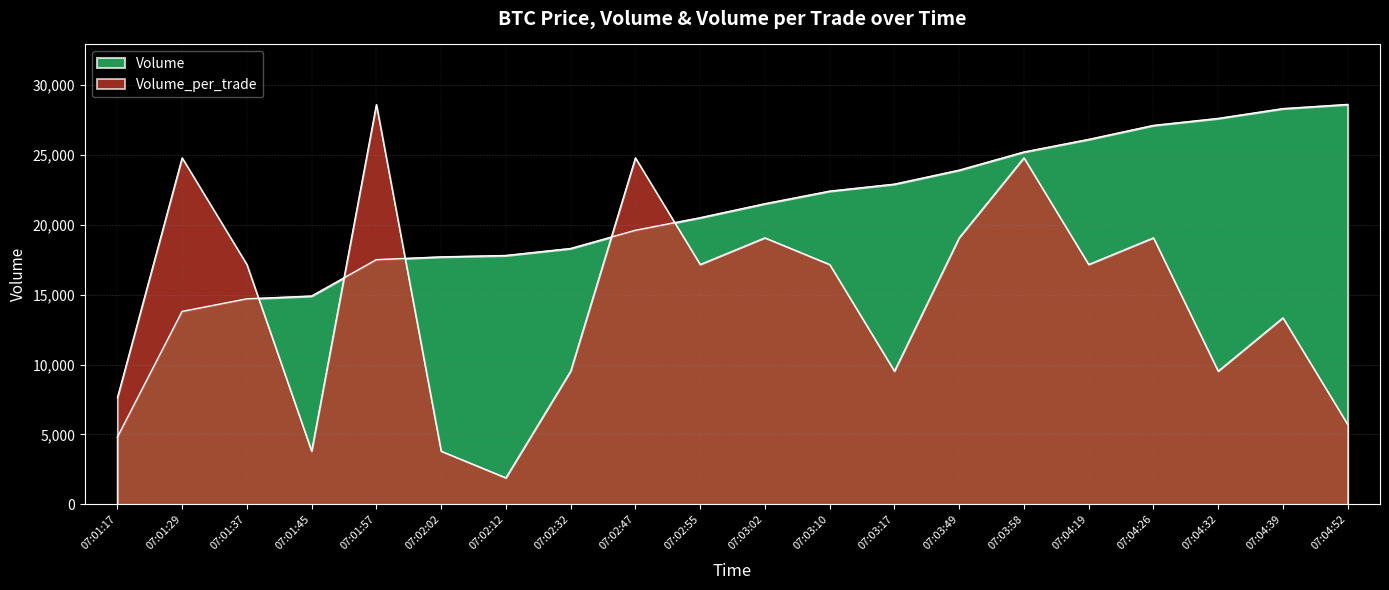

What position from the left is 07:03:02?

11